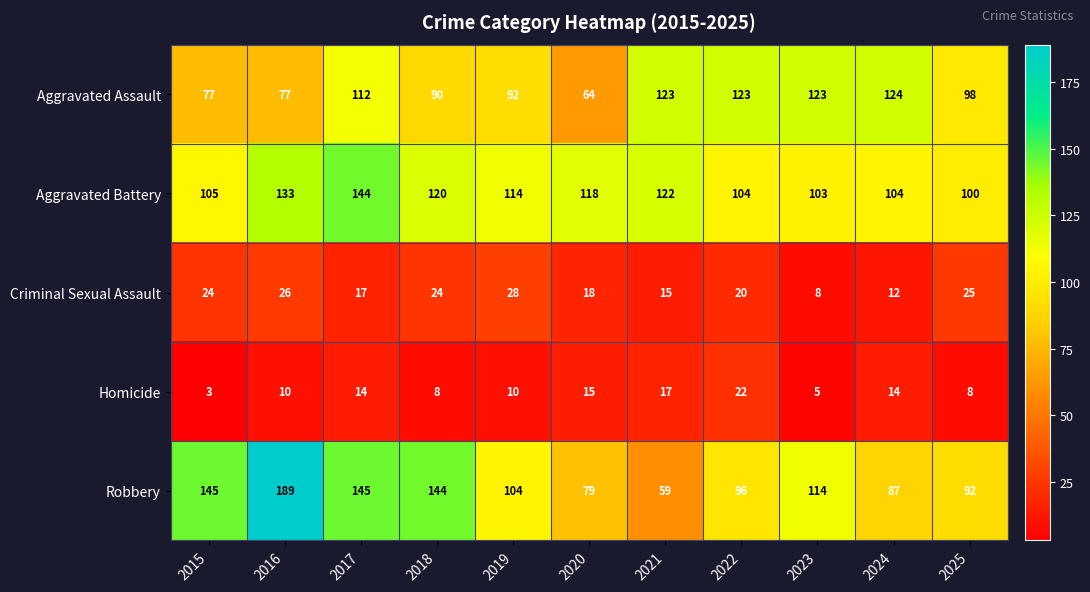

Is it true that Aggravated Battery equals 204 at 2016?

False